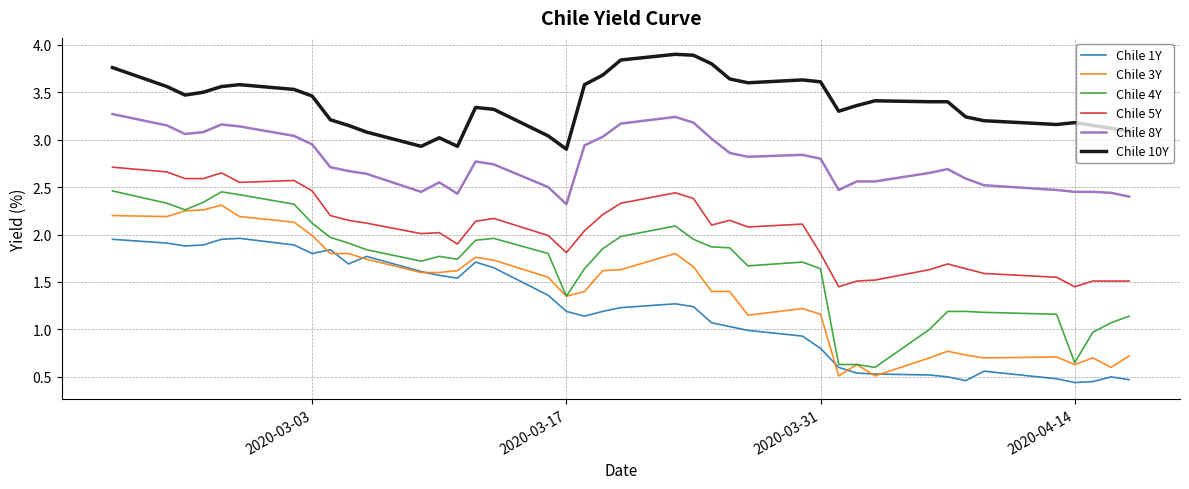

What is the maximum value shown in the chart?

3.9